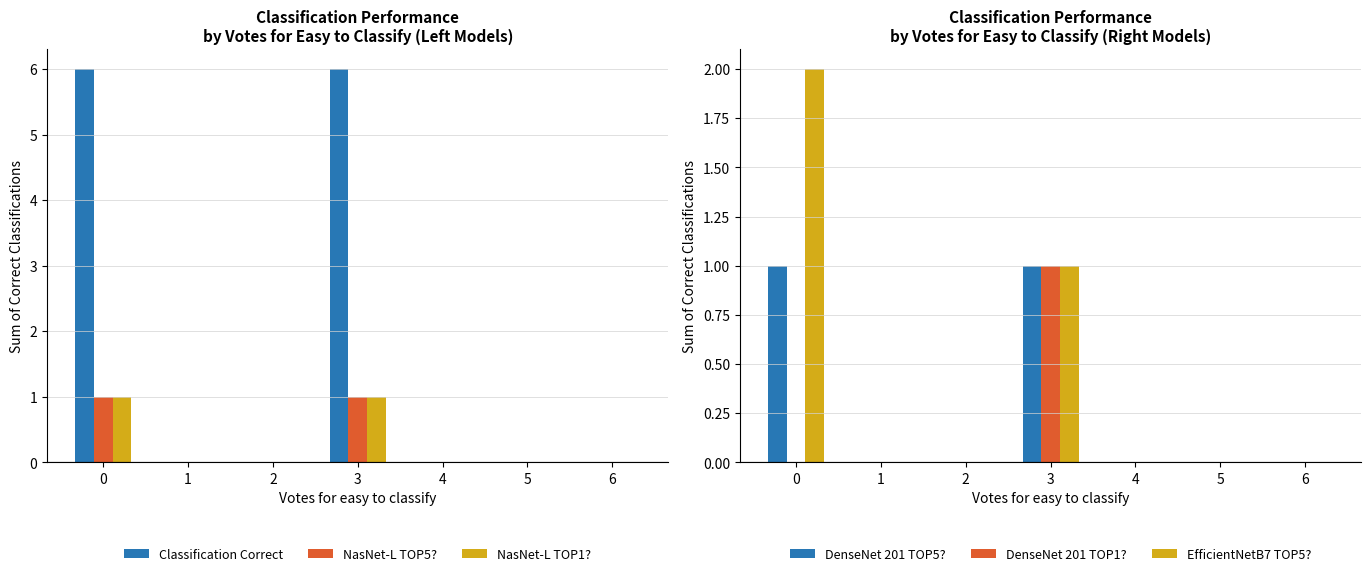

Where is DenseNet 201 TOP5? nearest to the value 0?

1